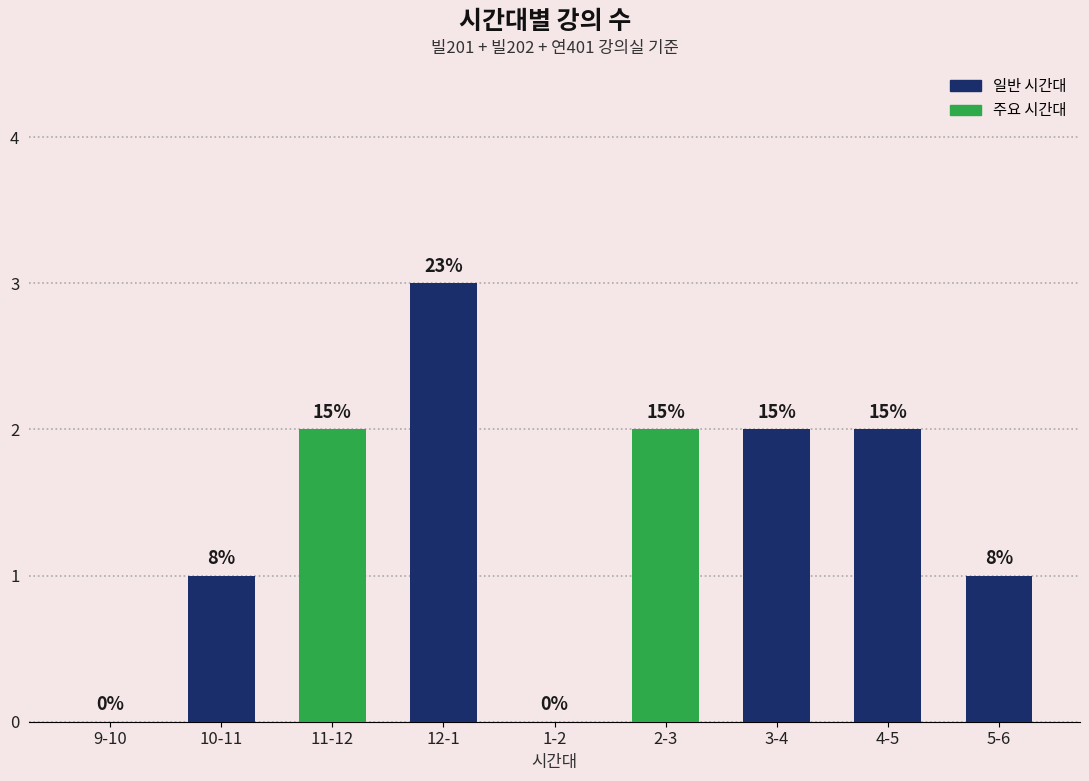

What is the difference between the values at 5-6 and 12-1?

2